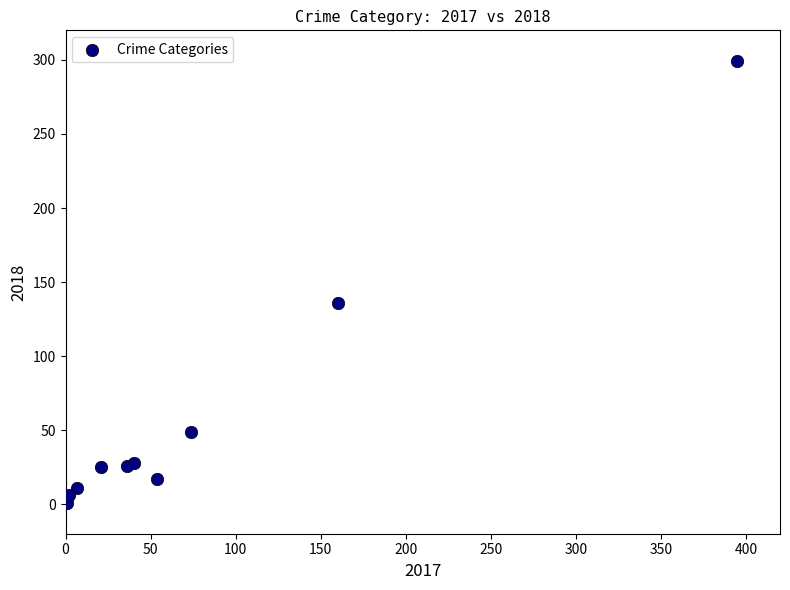

What Y value in the scatter plot is closest to 150?

136